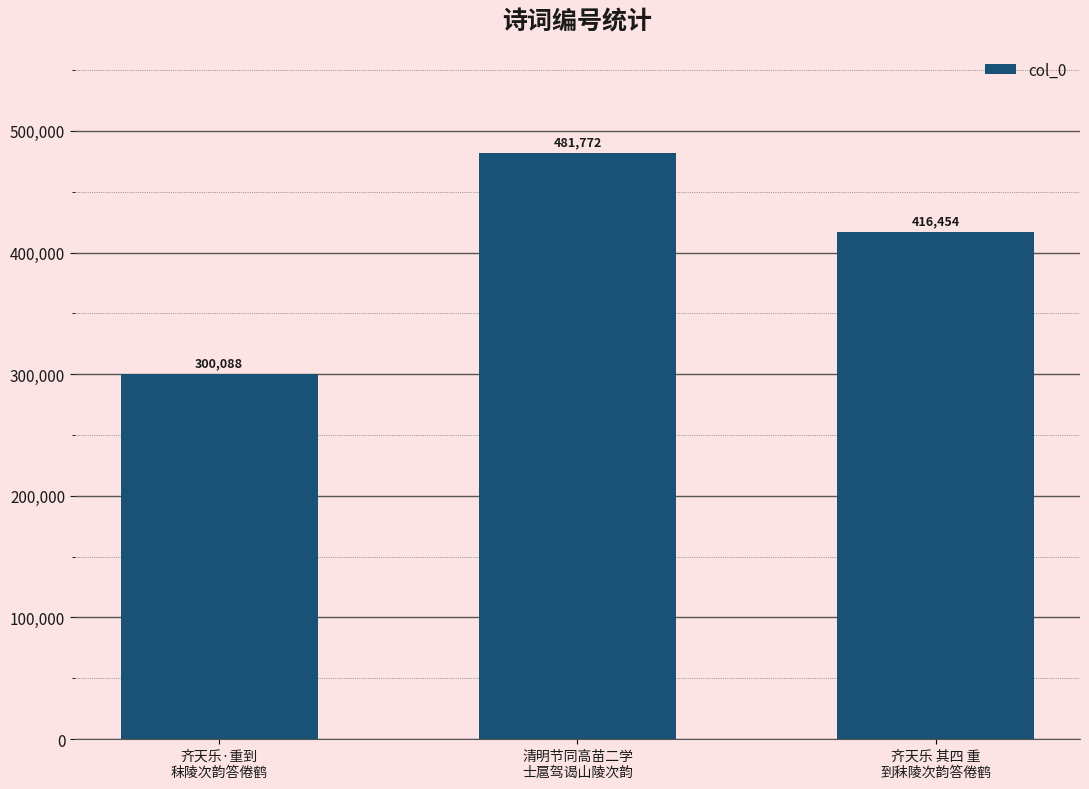

Where is the data nearest to the value 390930?

齐天乐 其四 重
到秣陵次韵答倦鹤